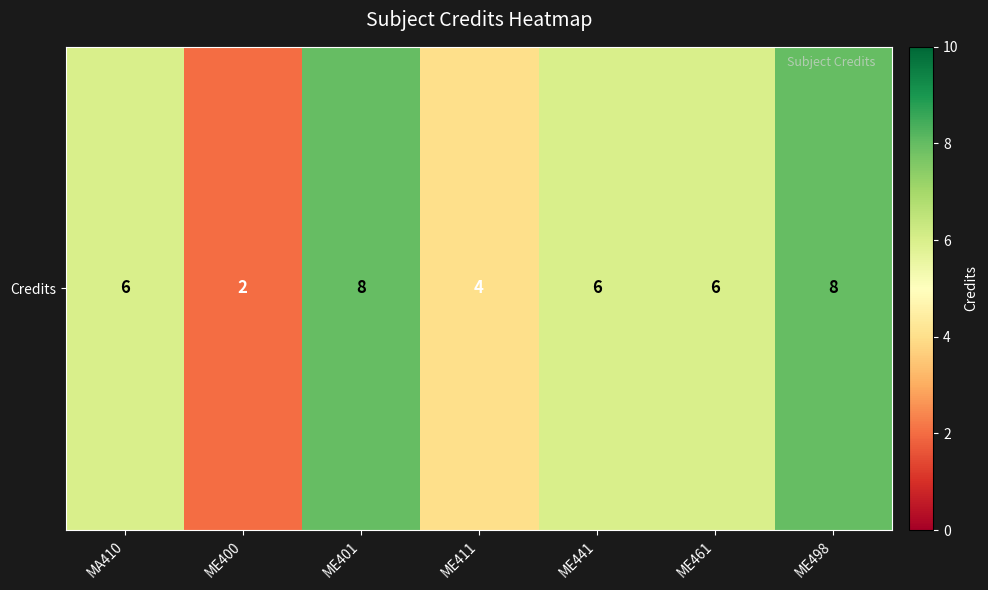

List the labels in order of value, smallest first.

ME400, ME411, MA410, ME441, ME461, ME401, ME498